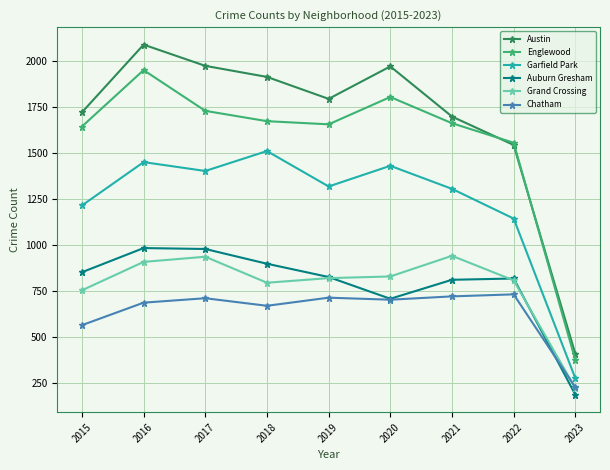

Is it true that Grand Crossing equals 829 at 2020?

True